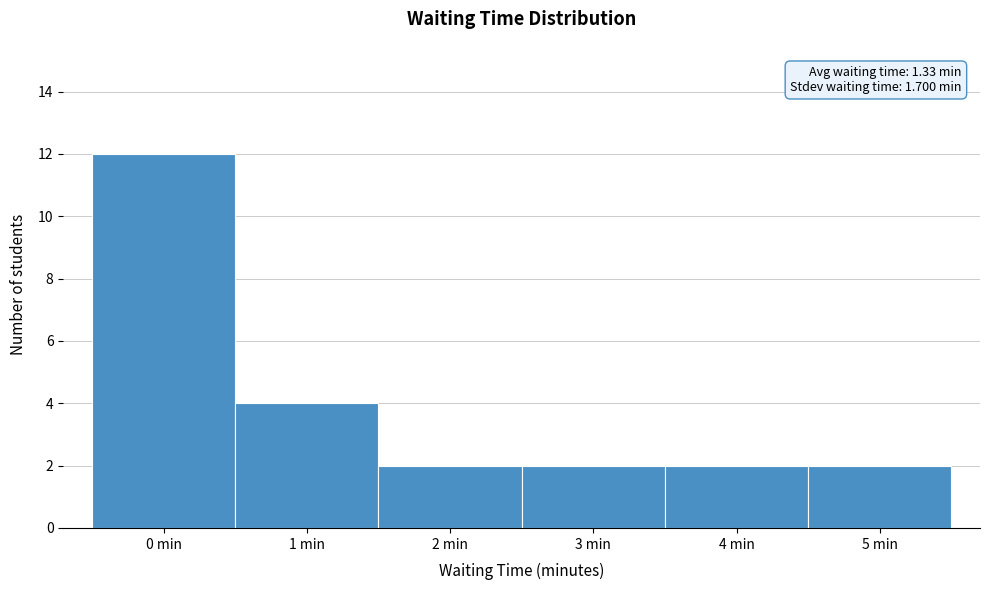

Over which range of the x-axis is the bar tallest?

-0.5 to 0.5